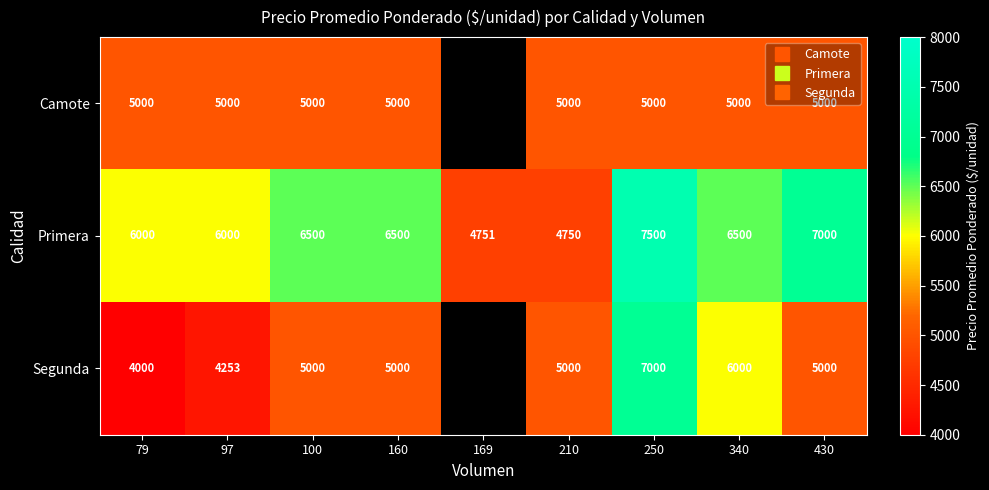

The Segunda series shows 1255.4 at 79. True or false?

False